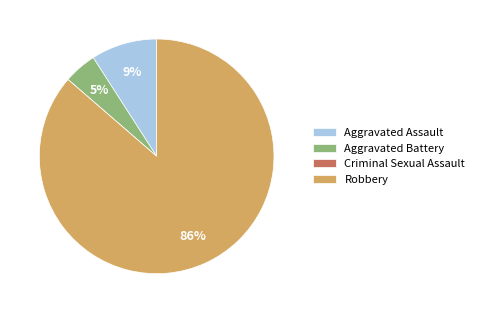

Do Robbery and Aggravated Battery together represent more than half of the pie?

Yes